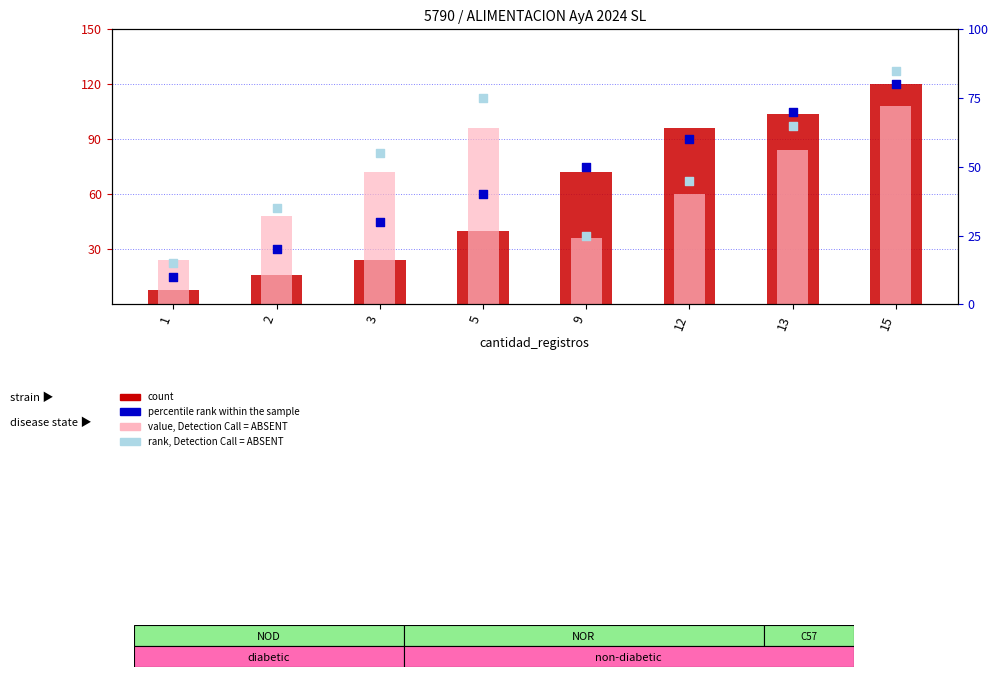

Which series has the largest Y range (max minus min)?

count